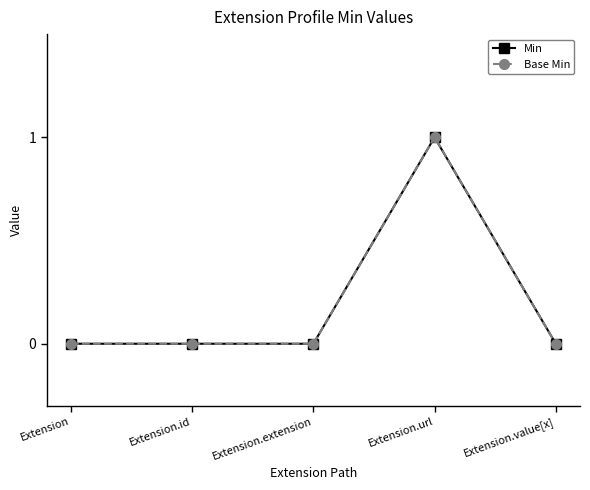

How many interior local peaks does the Base Min series have?

1